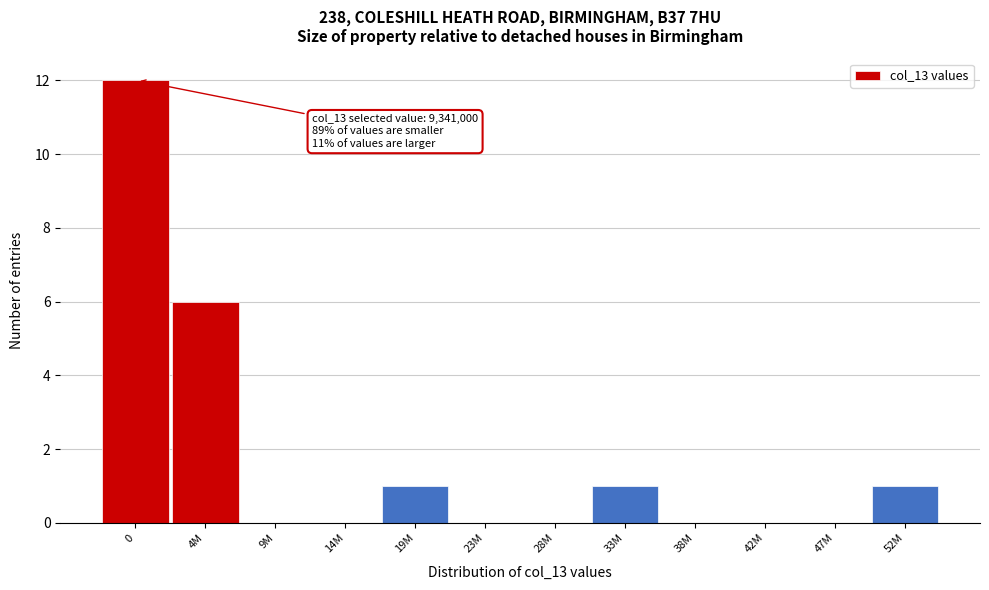

Reading left to right, extract all data points from this chart.

0=12	4M=6	9M=0	14M=0	19M=1	23M=0	28M=0	33M=1	38M=0	42M=0	47M=0	52M=1